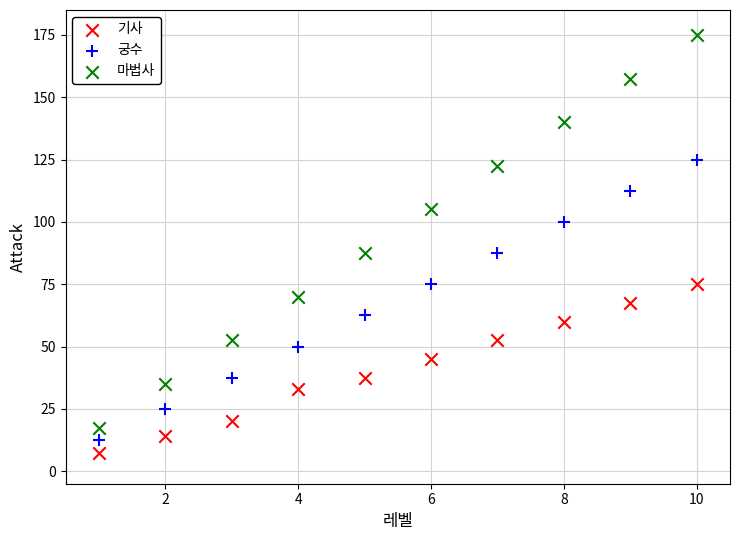

What are all the series names shown in the legend?

기사, 궁수, 마법사